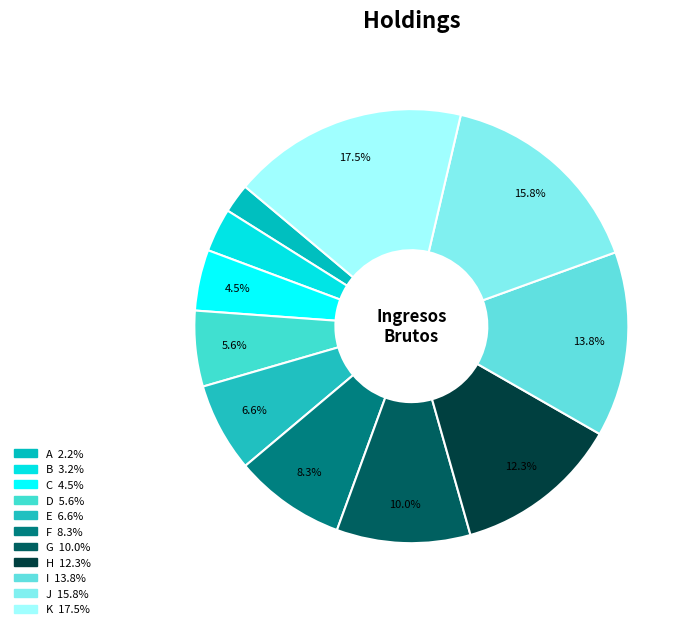

Approximately how many times larger is the value at A compared to E?

0.3